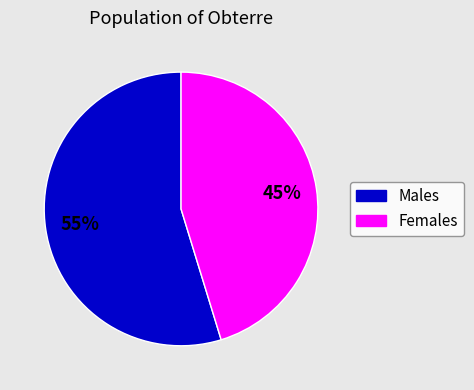

Is there a majority slice in this chart?

Yes